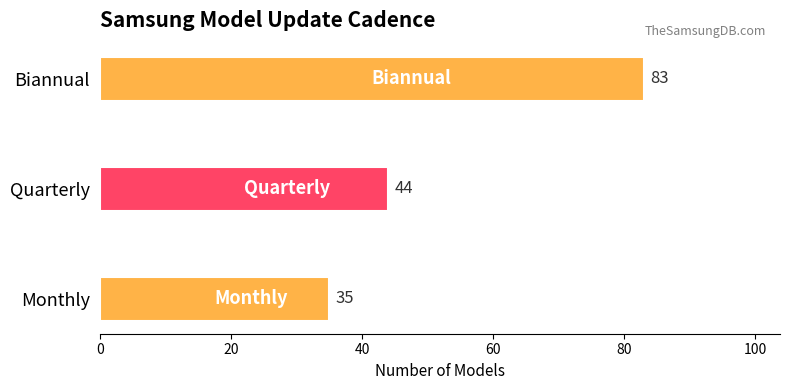

Which has a higher value, Quarterly or Biannual?

Biannual